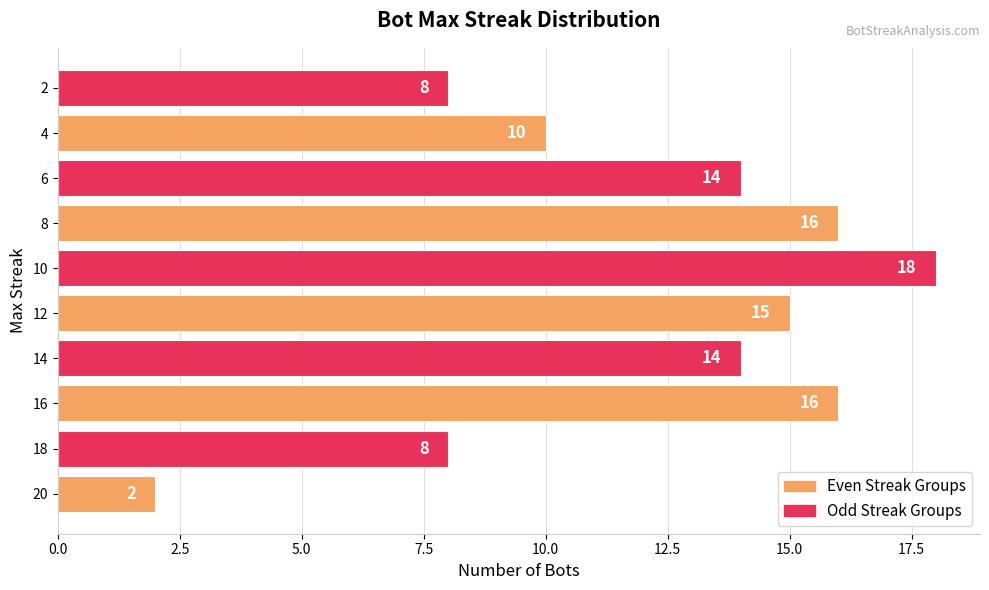

Where is the data nearest to the value 10?

4